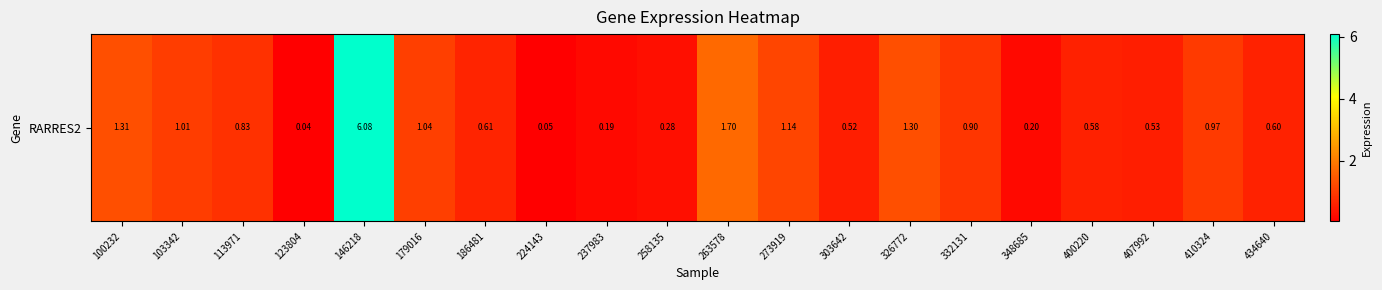

Which has a higher value, 258135 or 103342?

103342